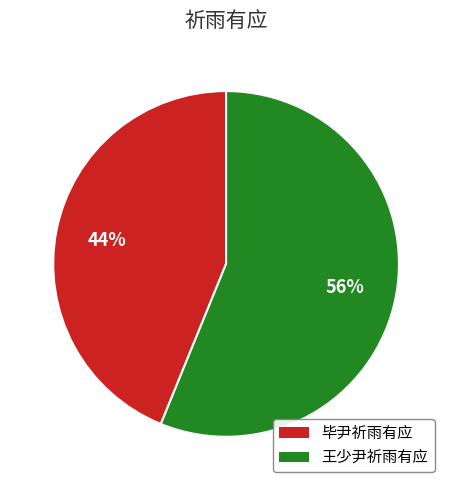

To the nearest percent, what is the combined percentage of 毕尹祈雨有应 and 王少尹祈雨有应?

100%